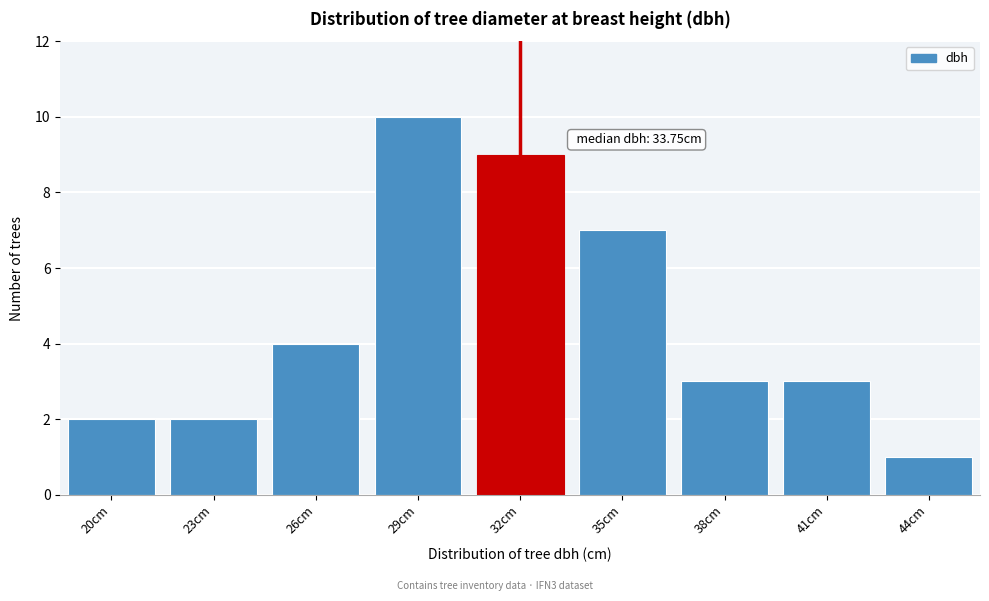

Reading left to right, list all the values displayed in this chart.

20cm=2	23cm=2	26cm=4	29cm=10	32cm=9	35cm=7	38cm=3	41cm=3	44cm=1